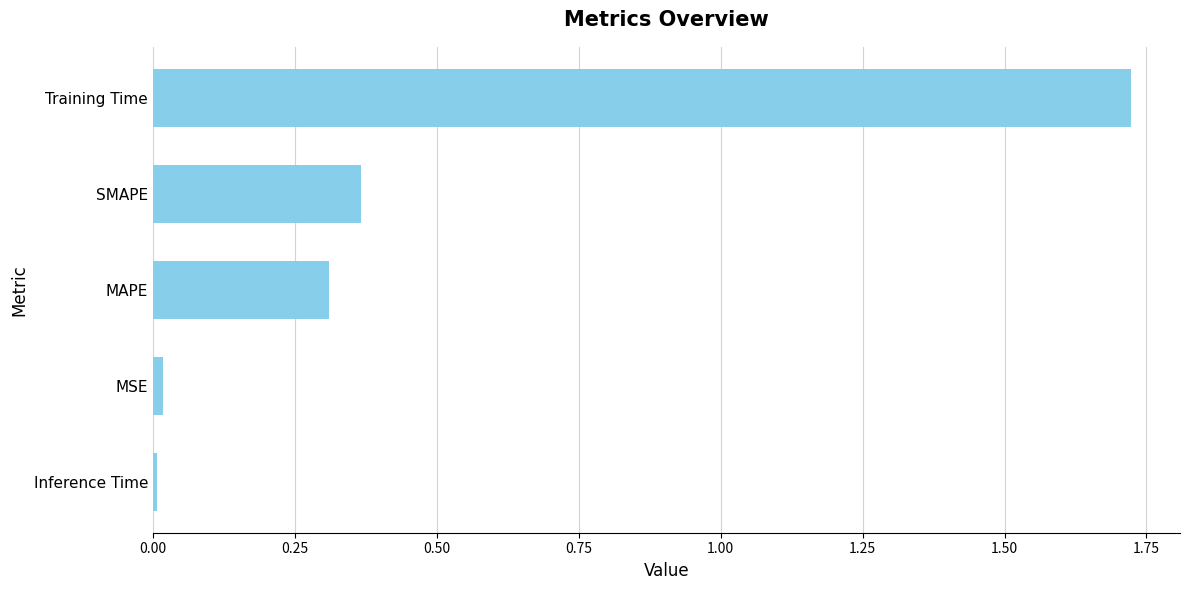

Between Inference Time and MAPE, which is larger?

MAPE